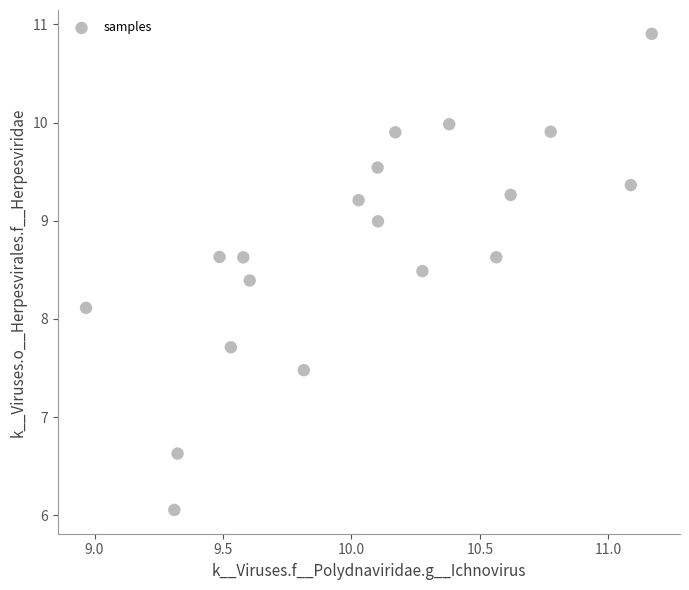

What Y value in the scatter plot is closest to 8?

8.1